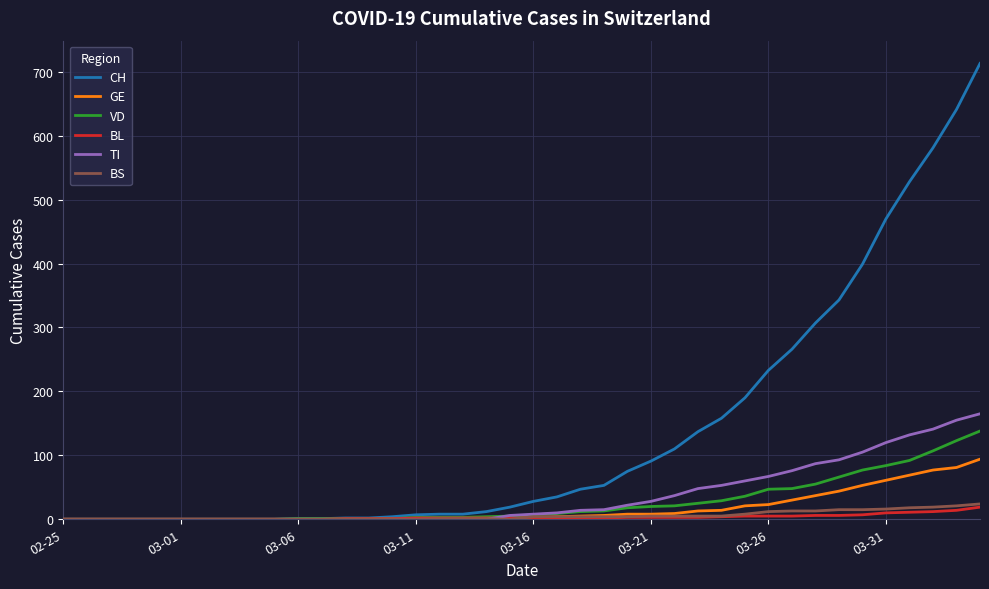

Which series has the widest spread of values?

CH